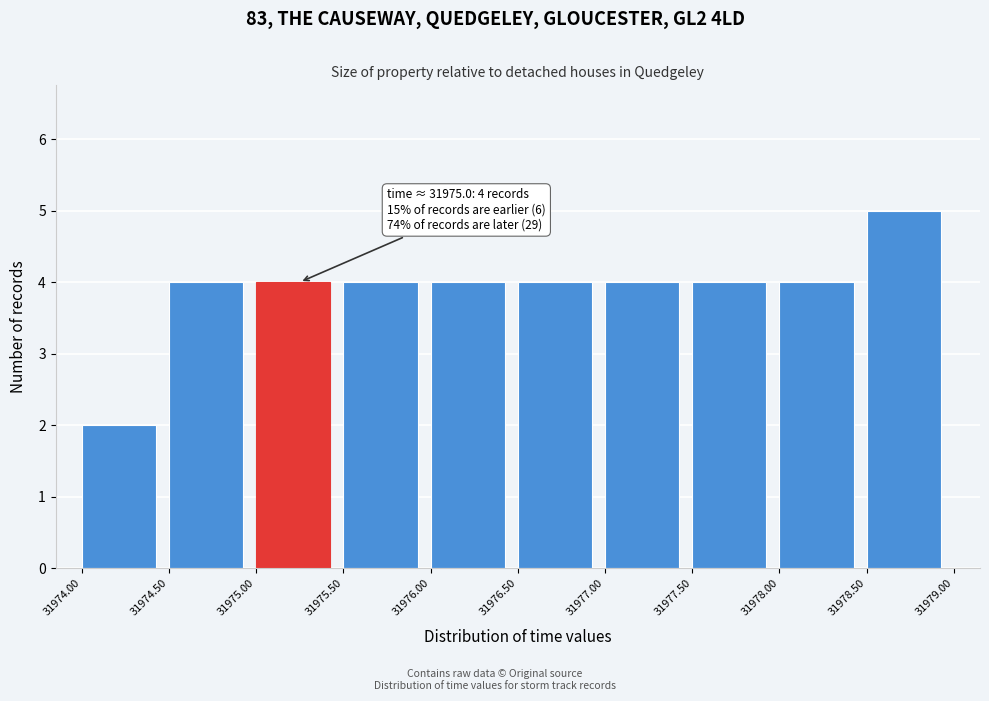

Over which range of the x-axis is the bar tallest?

31978.50 to 31979.00